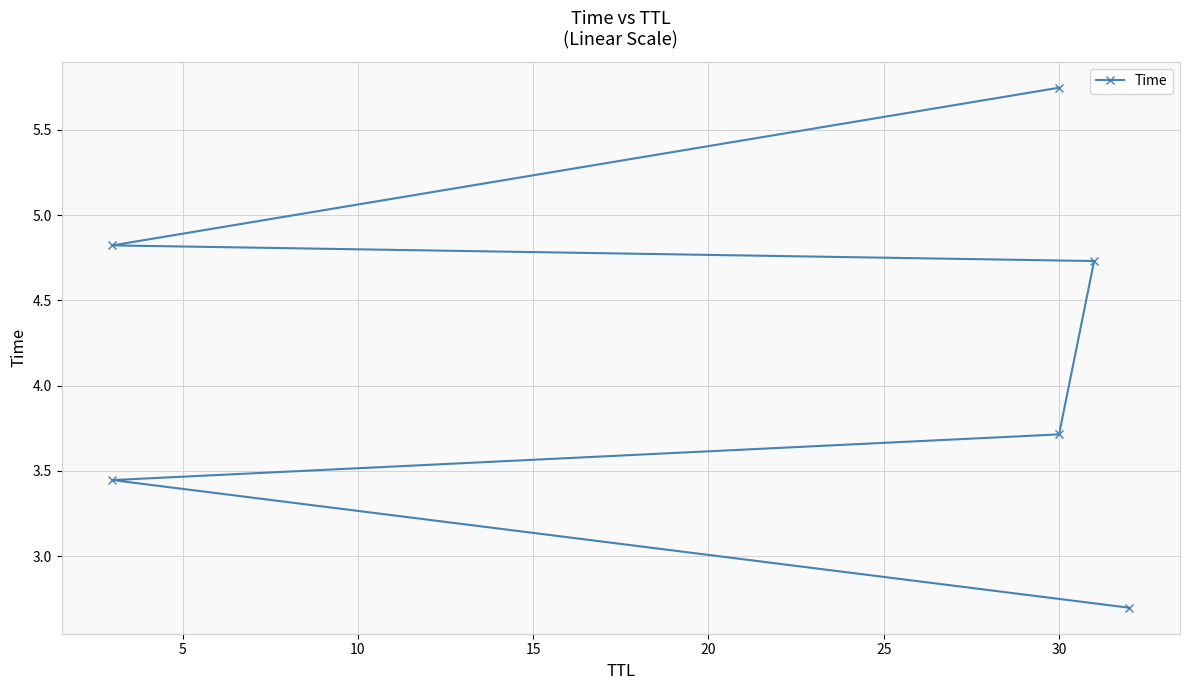

The chart shows a value of 4.8 at 20. True or false?

True